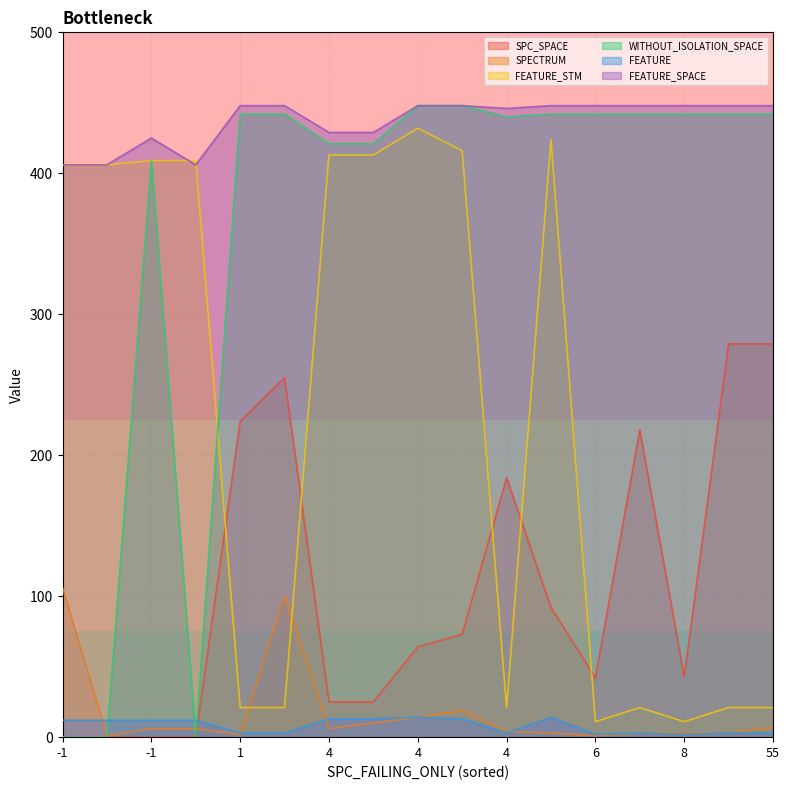

Which has a higher value, 34 or 6?

34